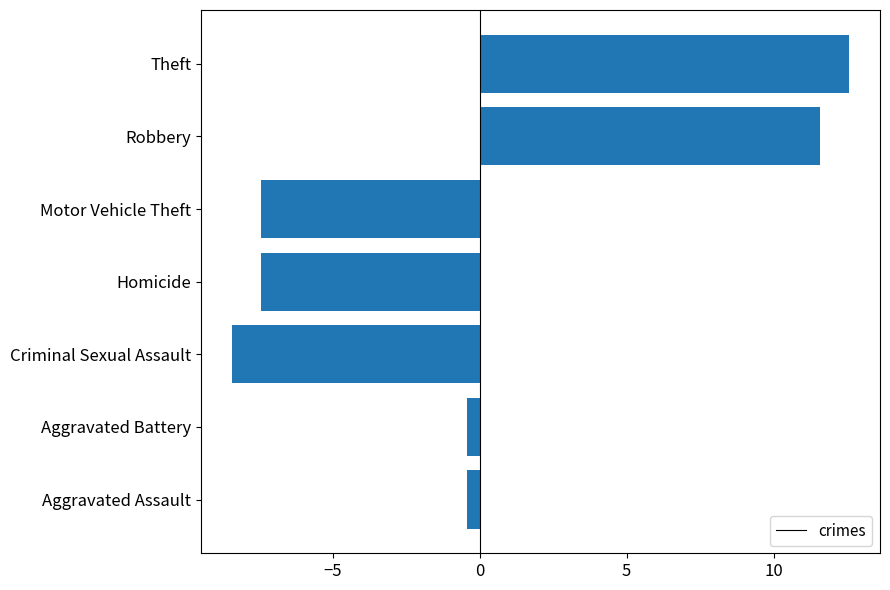

Are the bars grouped side by side (vs. stacked)?

No